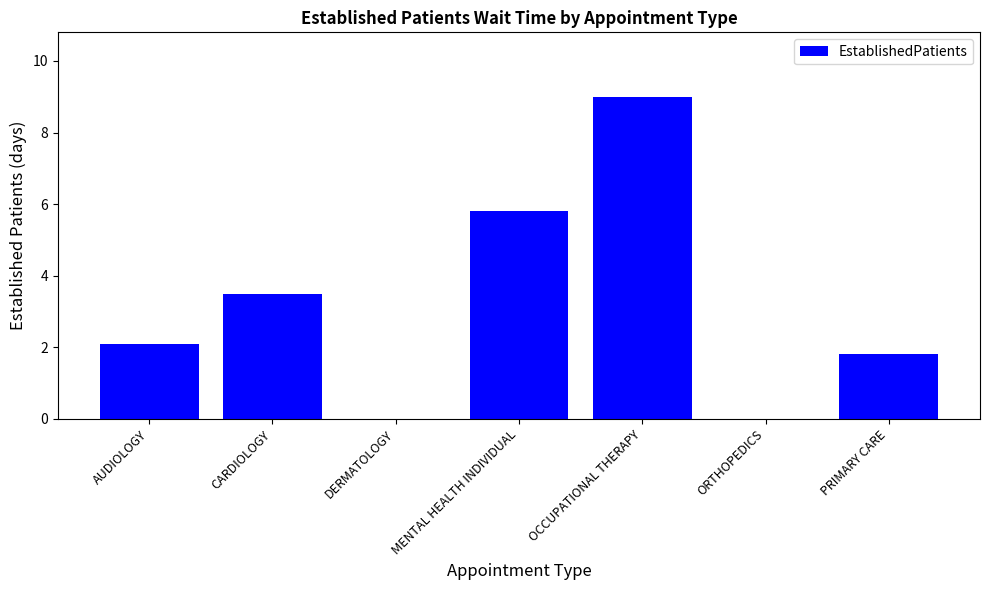

At which label does the data first exceed 2?

AUDIOLOGY